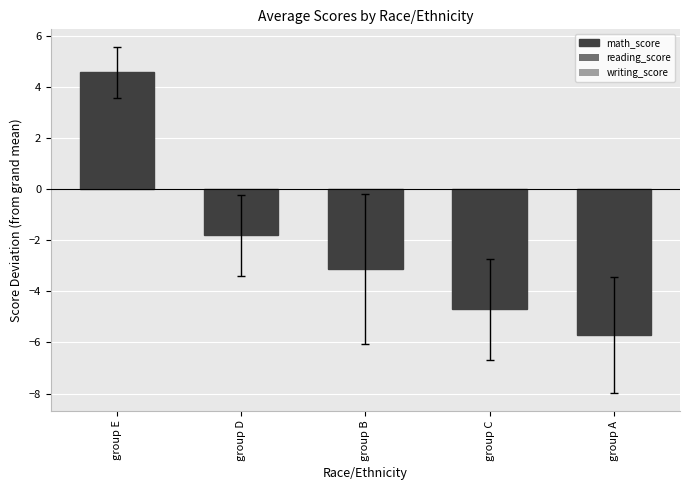

How many bars are there in total?

5